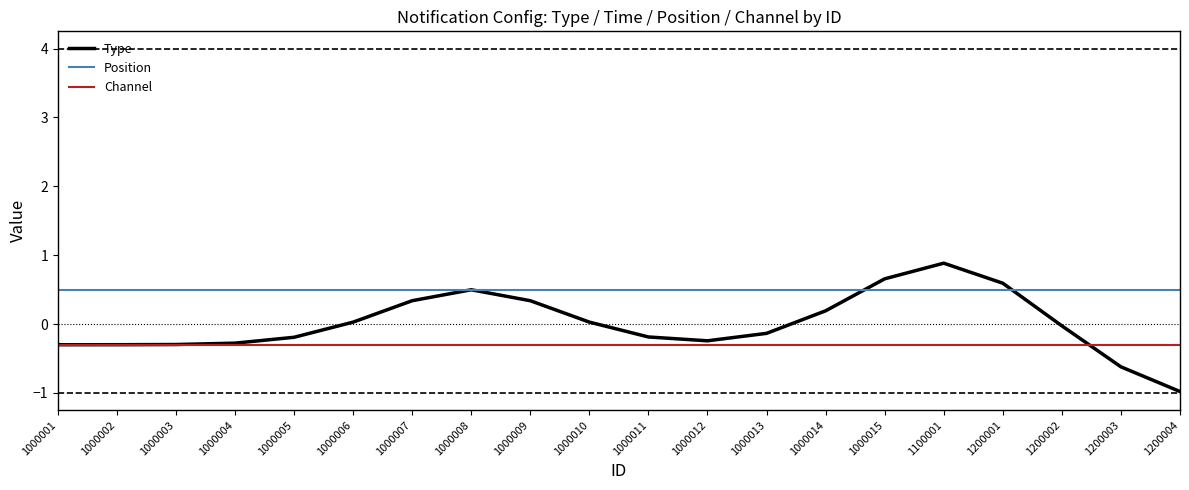

Where do Type and Channel first cross each other?

1000001 and 1000002